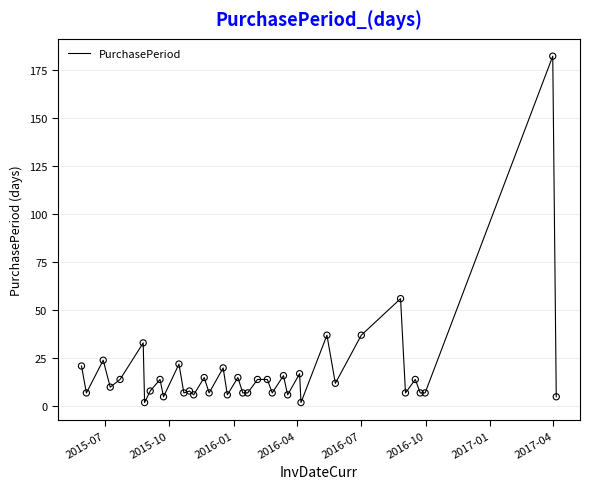

What is the maximum value shown in the chart?

182